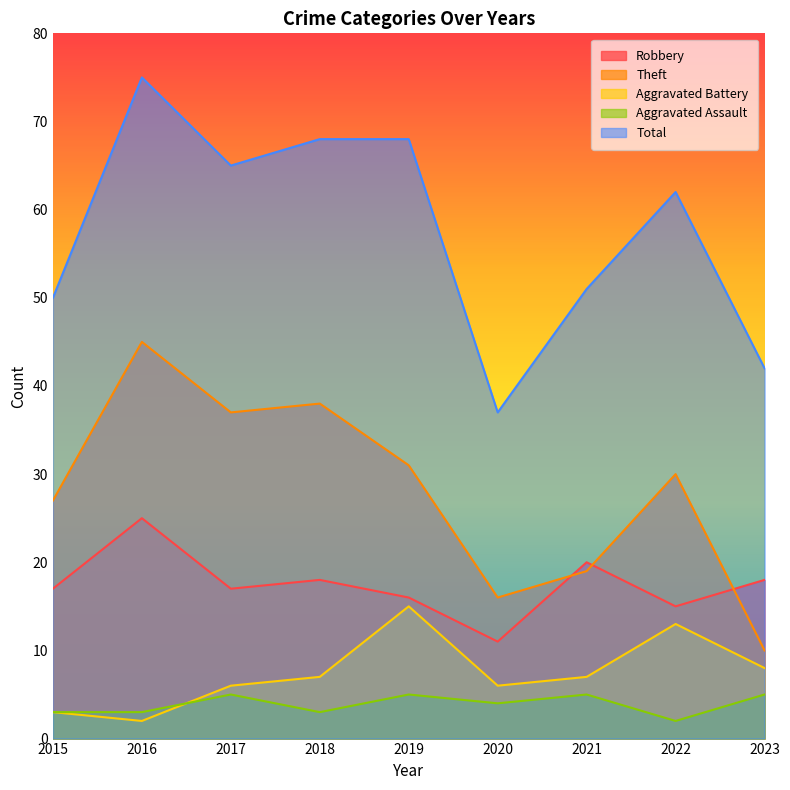

Which category has the highest value in the Robbery series?

2016